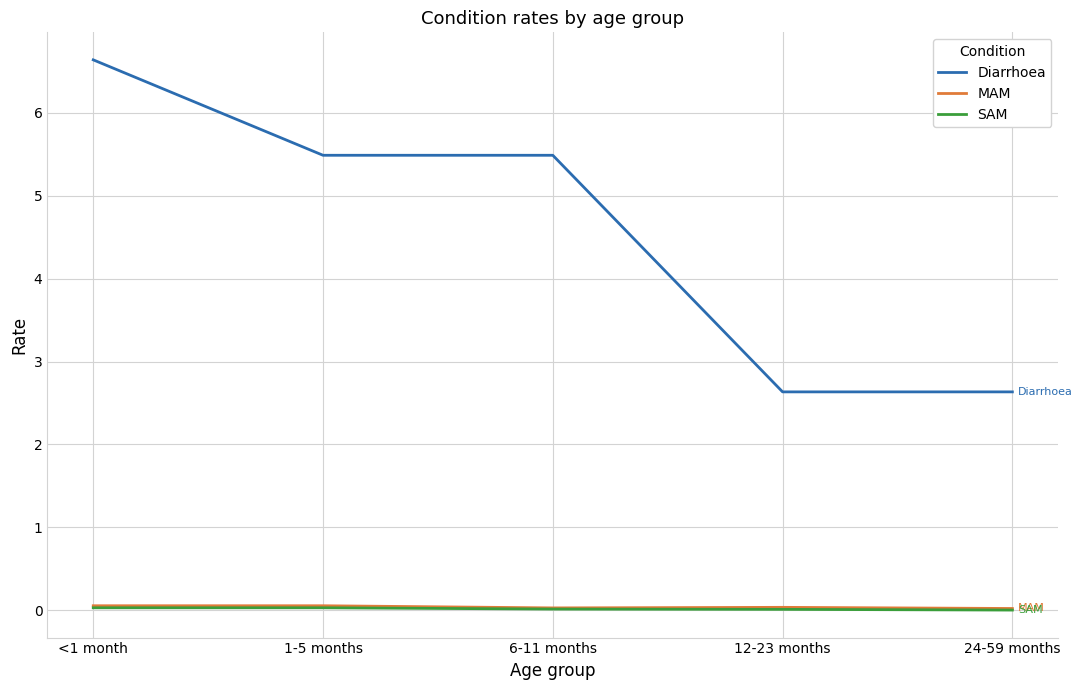

What are all the series names shown in the legend?

Diarrhoea, MAM, SAM